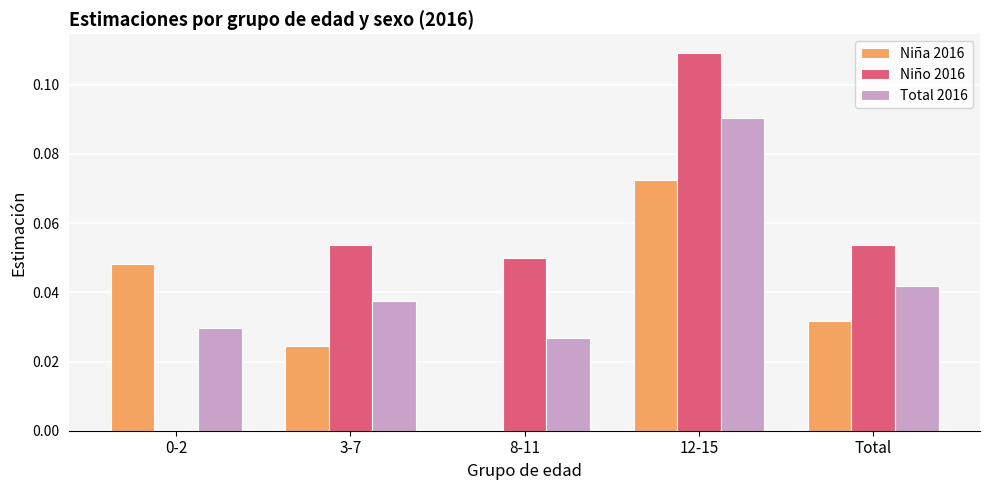

At which category is the sum across all series the highest?

12-15